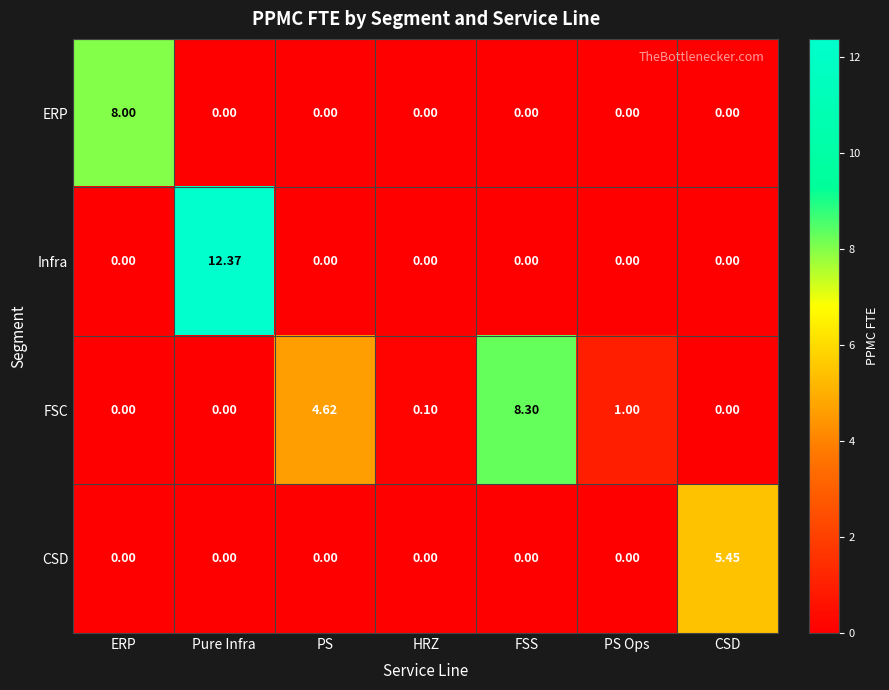

At which category does the chart reach its peak across all series?

Pure Infra